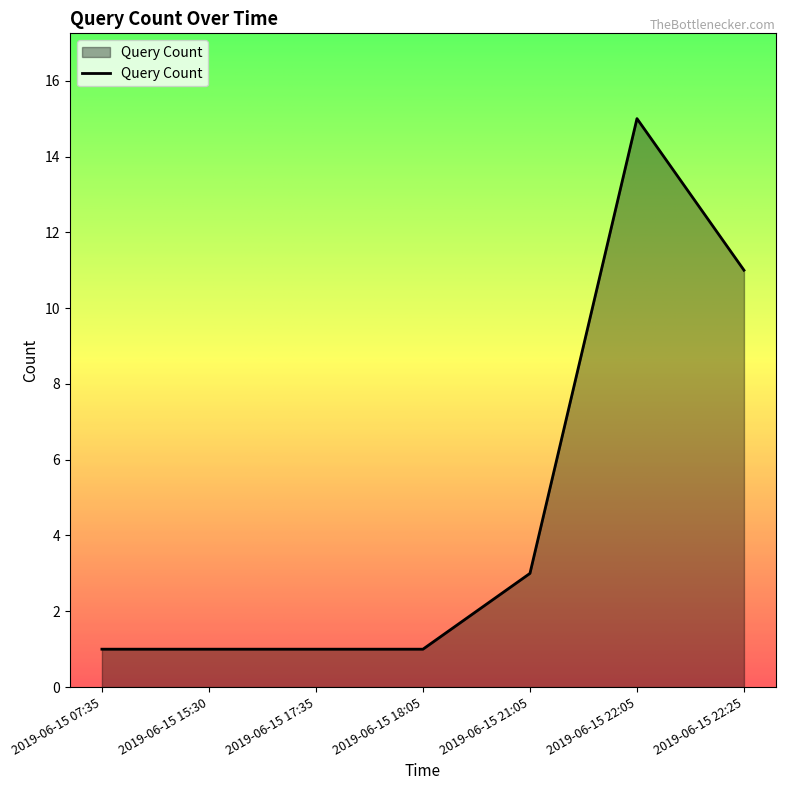

True or false: the data has more than 2 interior local peaks.

False